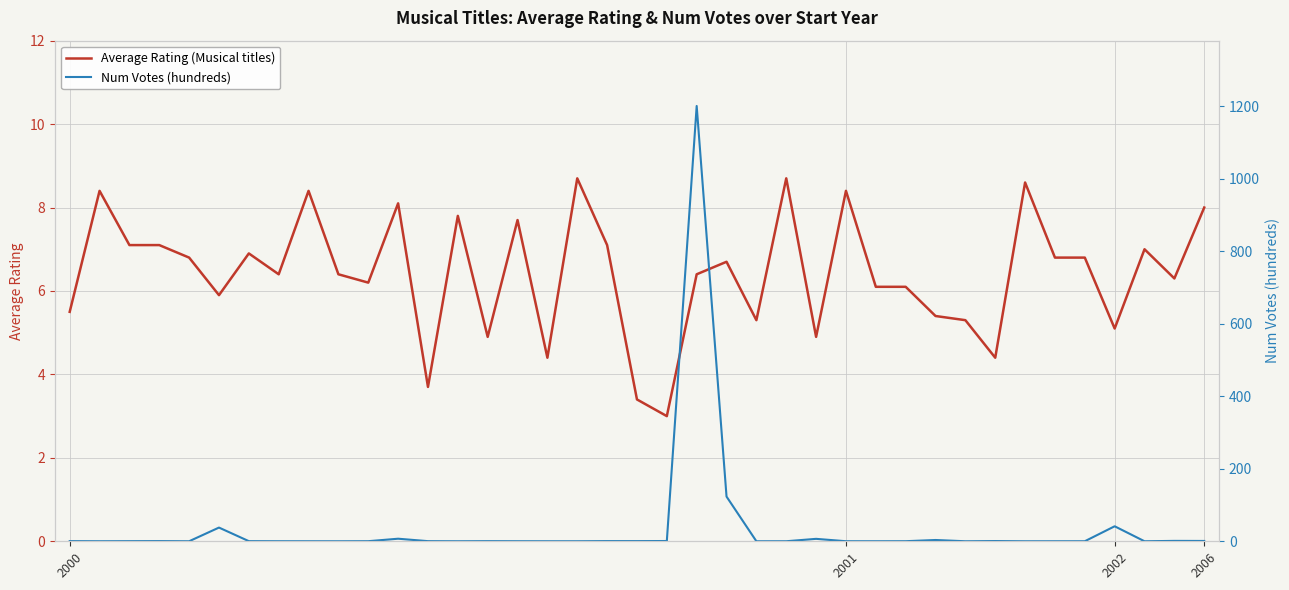

What is the difference between the Average Rating (Musical titles) values at 17 and 16?

4.3